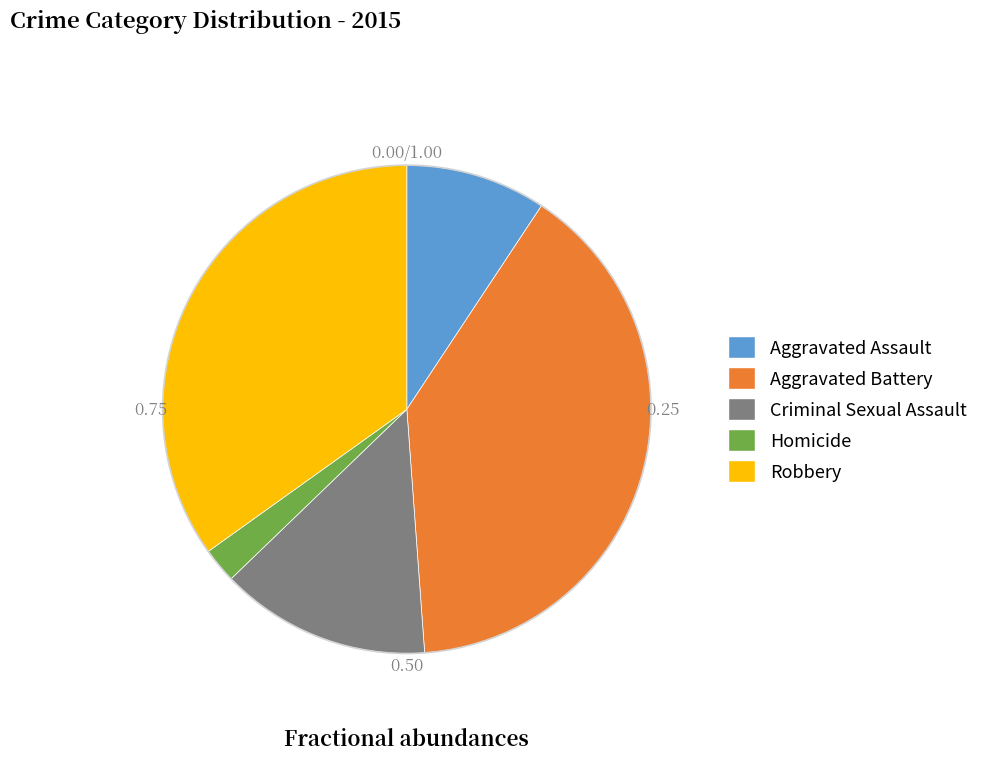

Is there any slice that represents more than half of the pie?

No